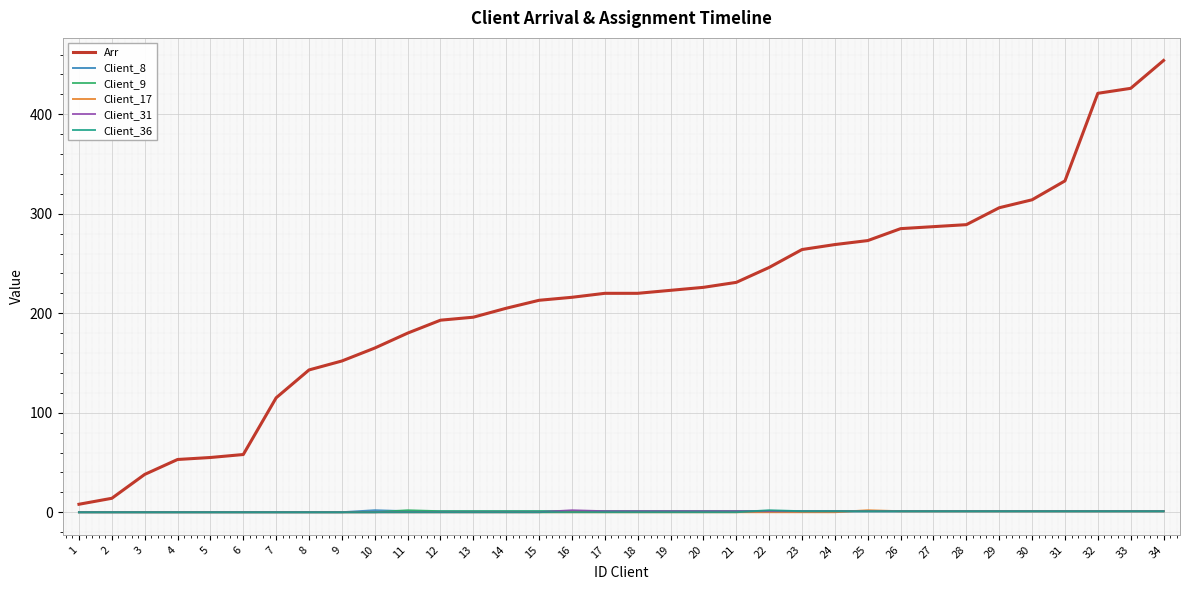

Between 7 and 15, which series saw the biggest shift?

Arr